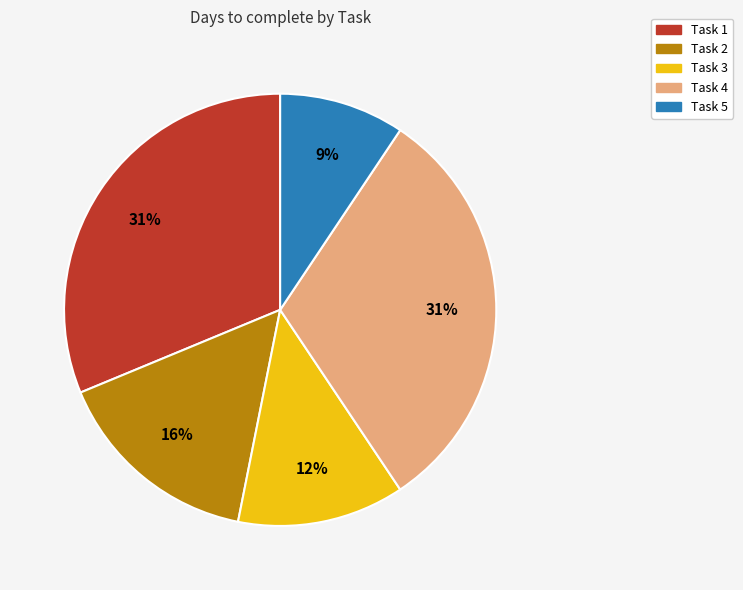

Is it true that Task 3 is 1% of the pie?

False